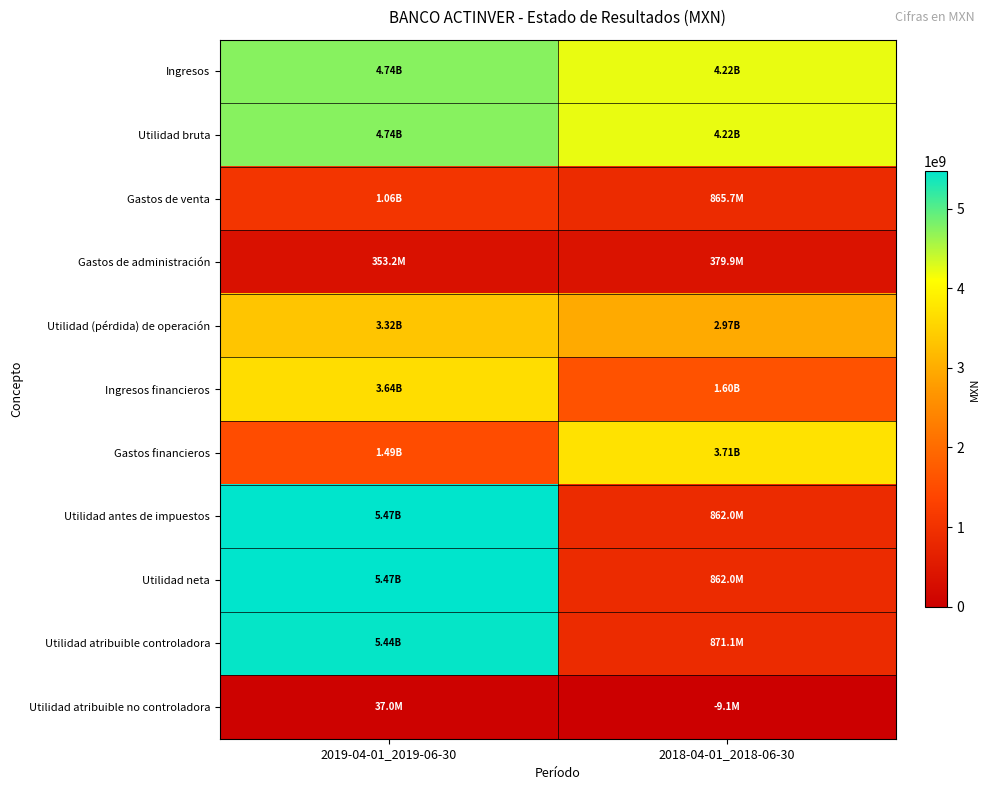

Count the number of categories in the chart.

2